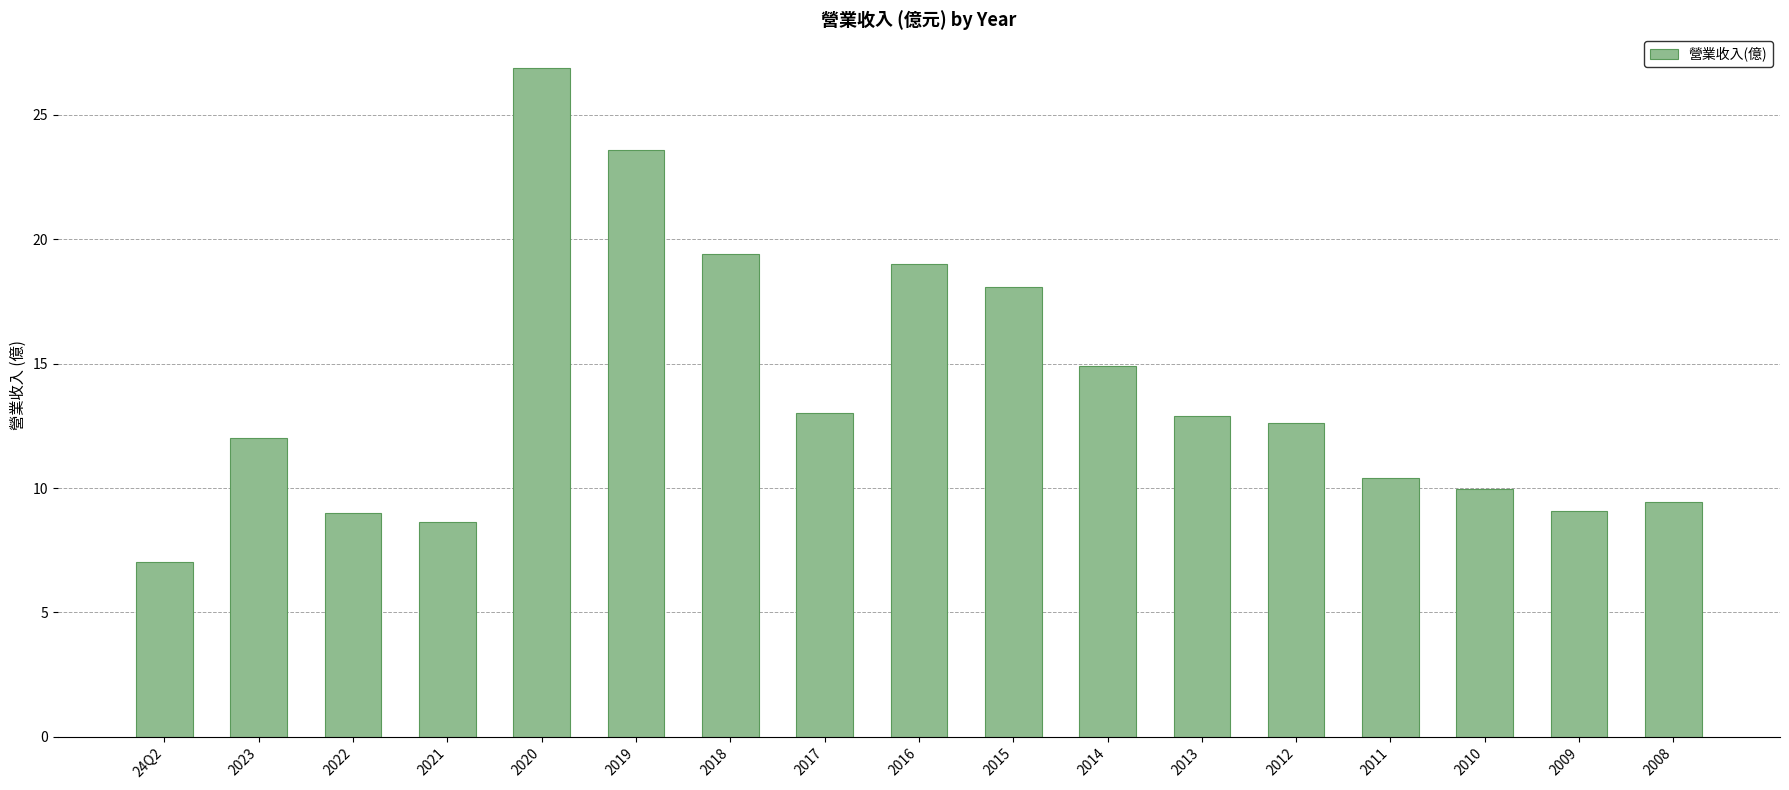

What is the change in value from 2017 to 2009?

-3.9